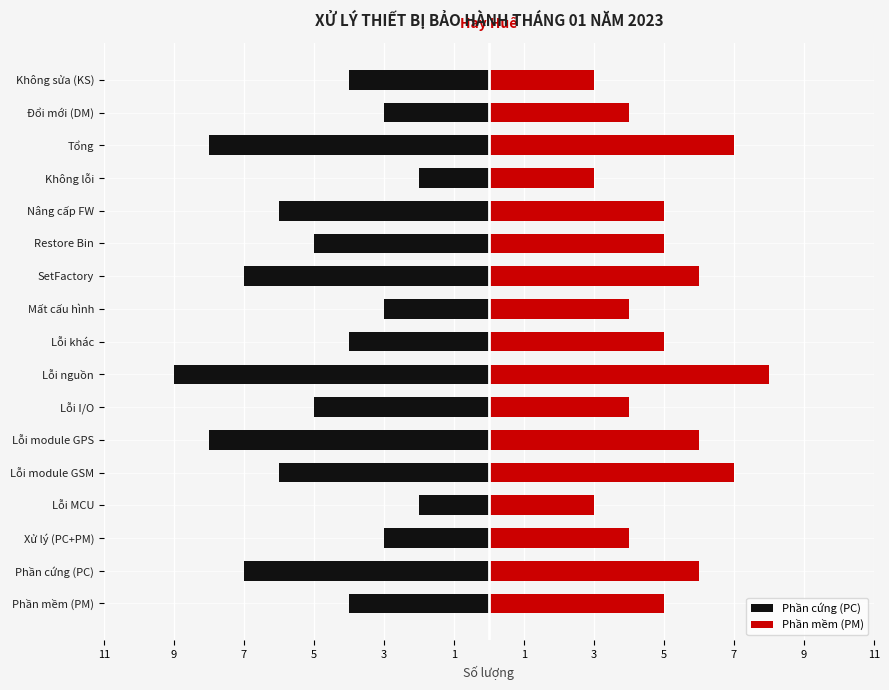

What is the sum of all Phần cứng (PC) values?

-86